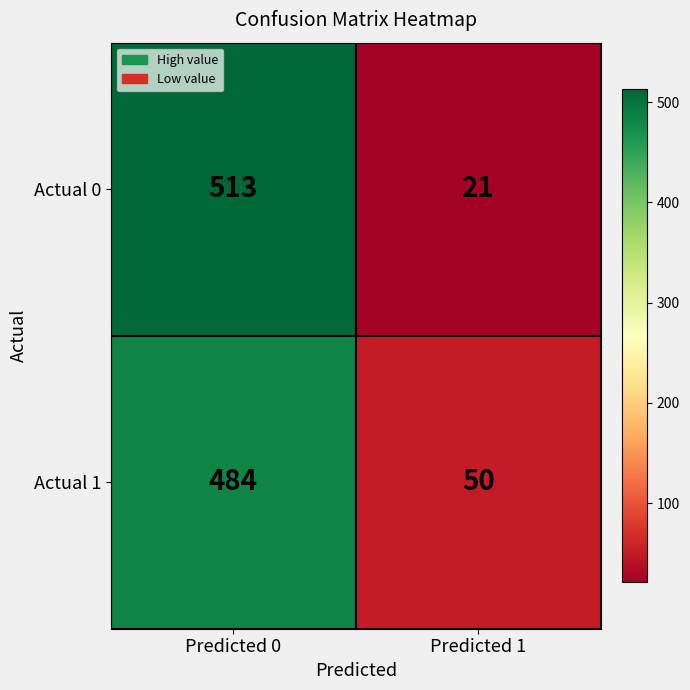

What is the sum of all Actual 0 values?

534